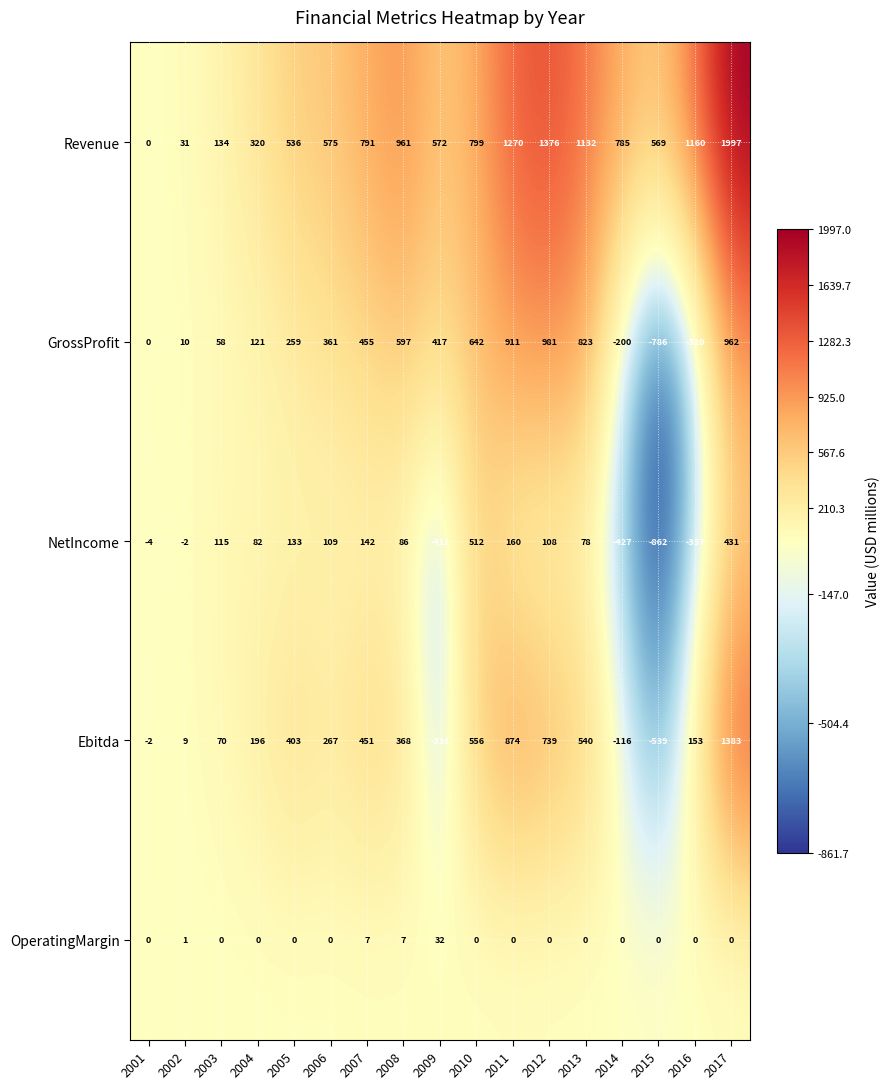

Which series has the largest total across all categories?

Revenue